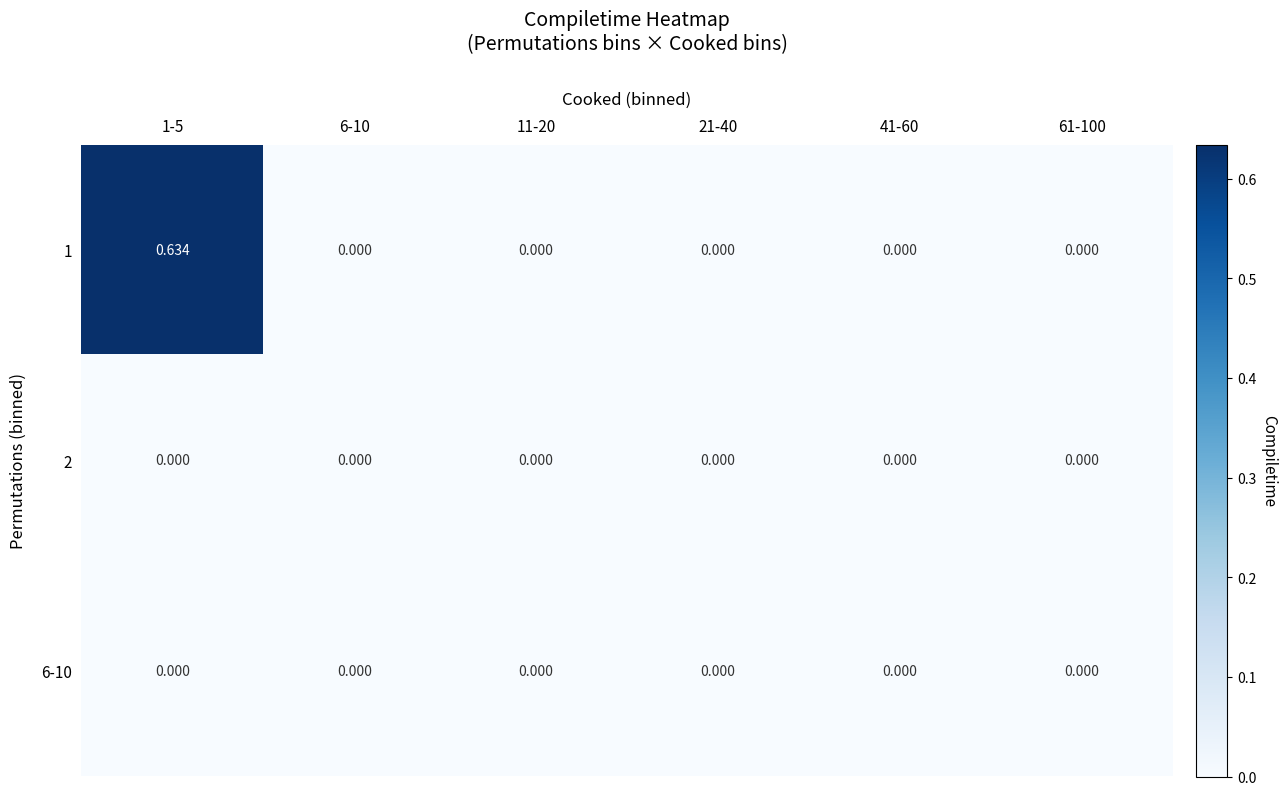

Count the number of categories in the chart.

6